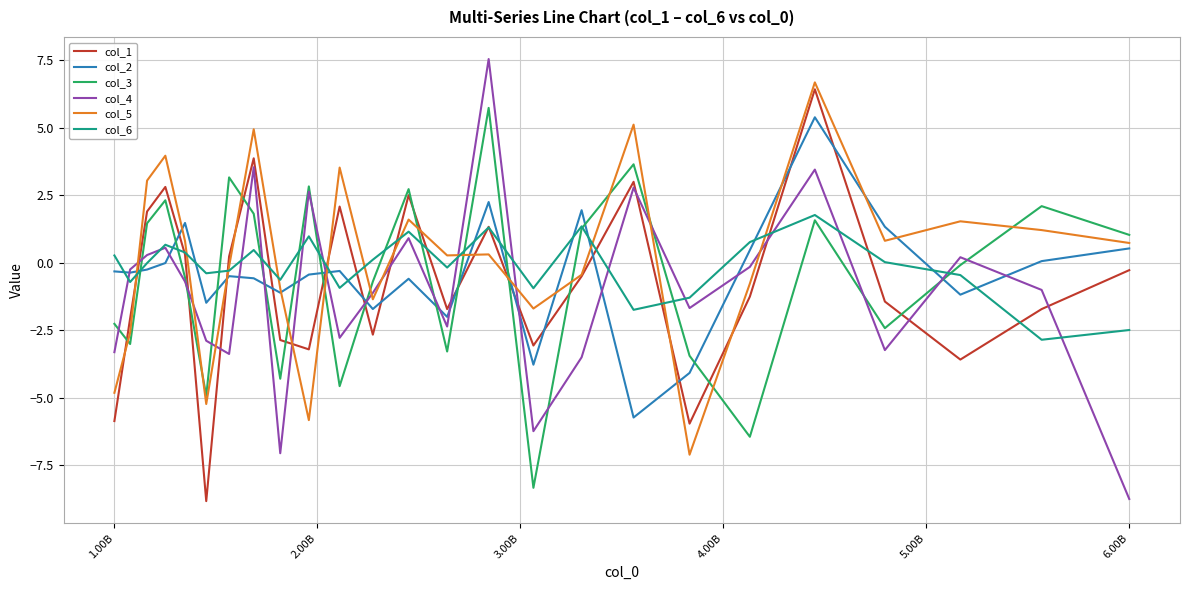

After their last crossing, which series has the higher values: col_3 or col_1?

col_3